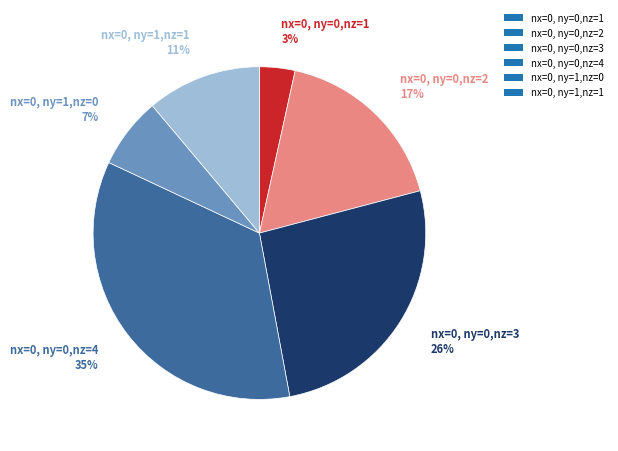

Count the number of slices in the pie.

6